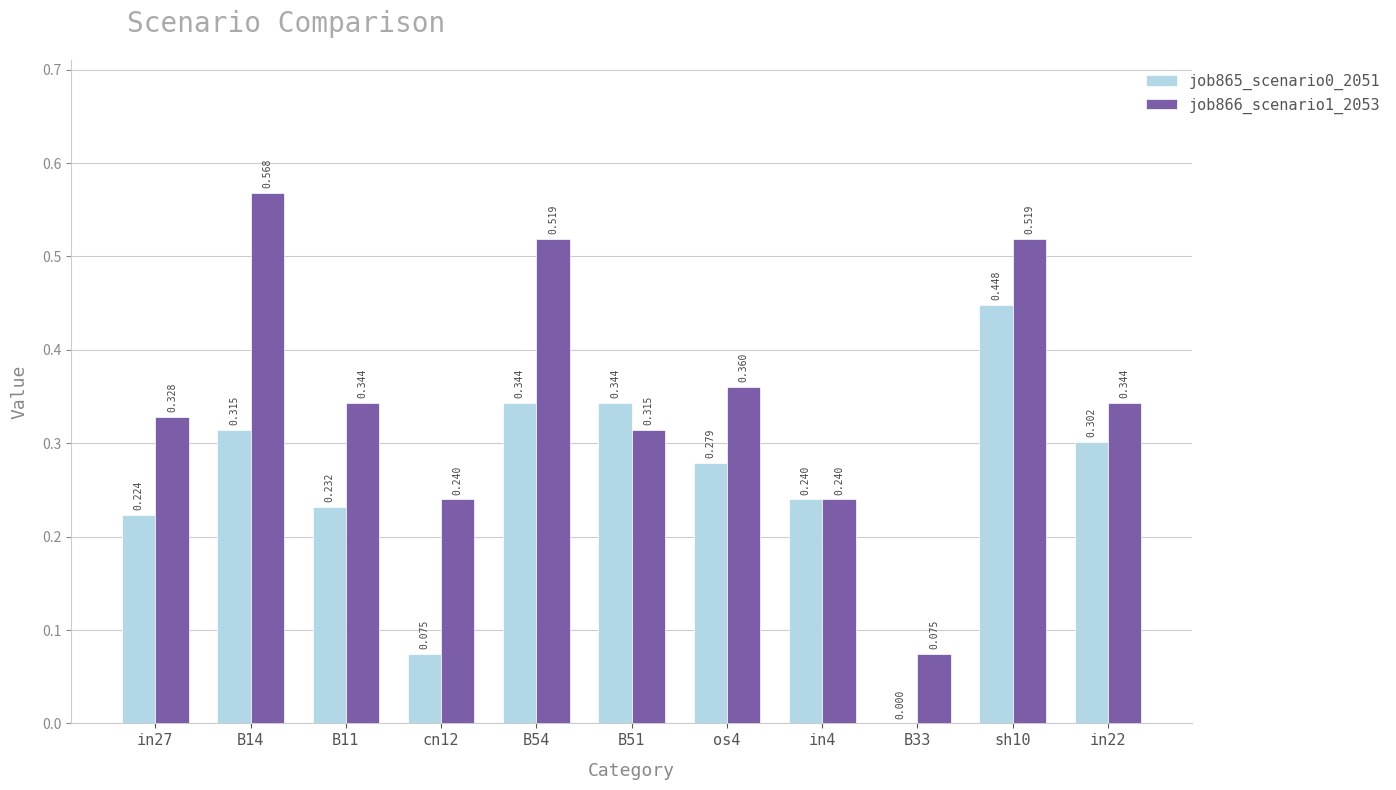

Is the value of job865_scenario0_2051 at B51 greater than the value of job866_scenario1_2053 at sh10?

No